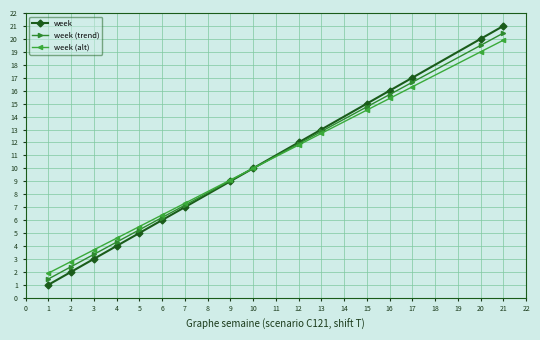

Which series has the widest spread of values?

week